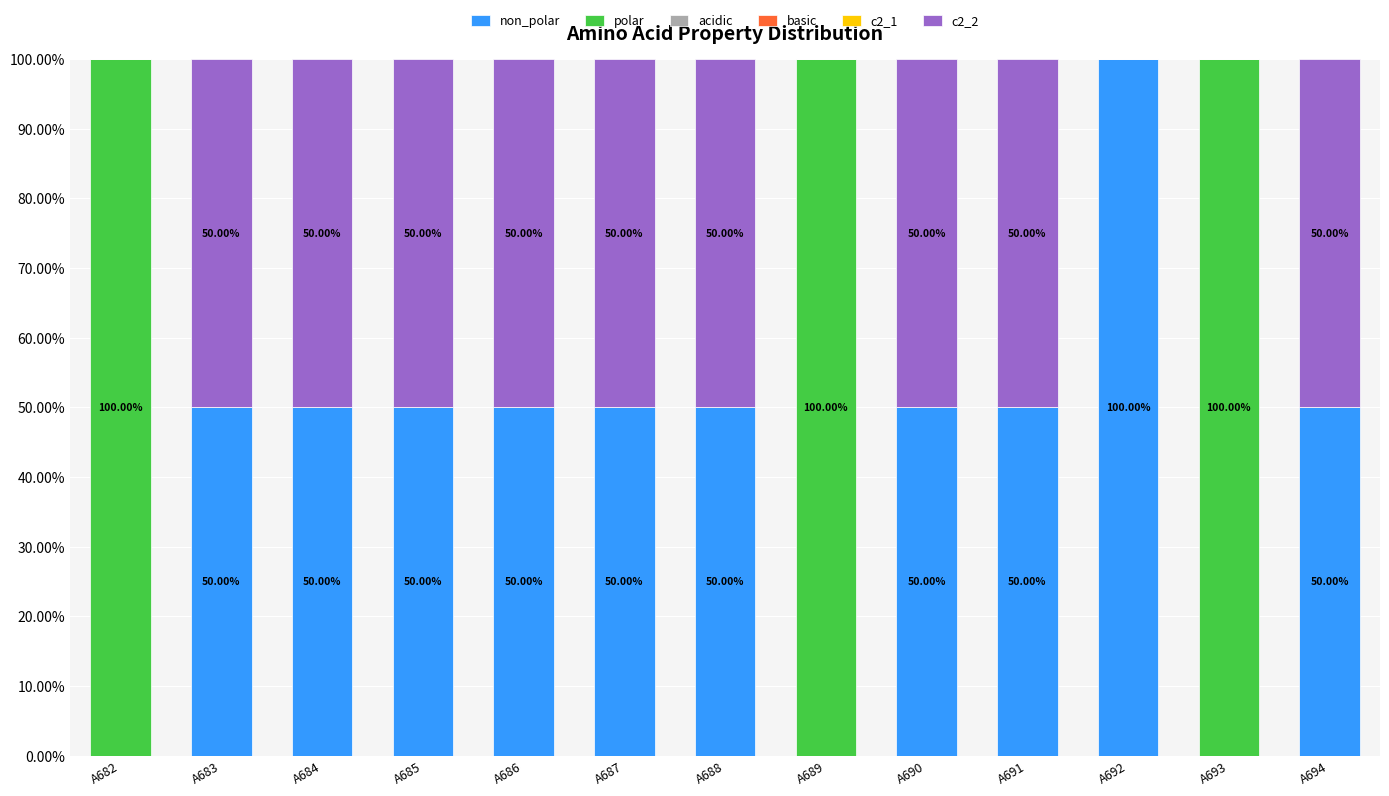

What is the total value across all series at A694?

100